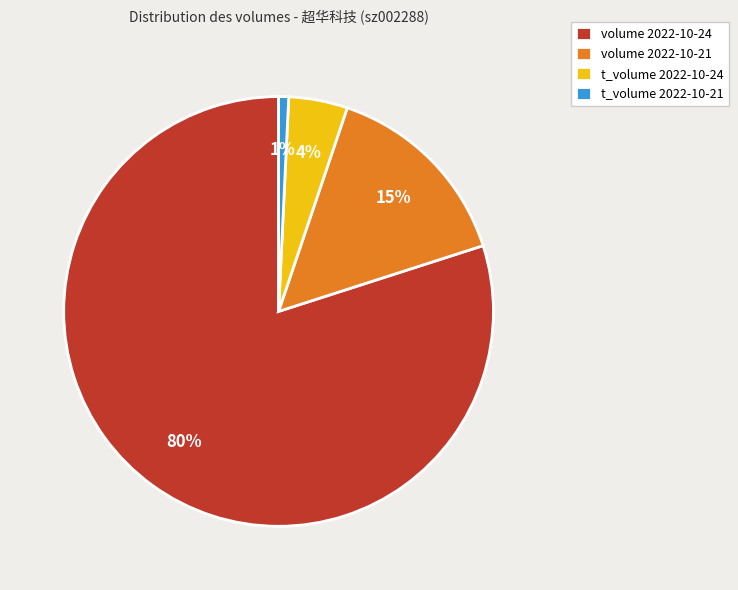

How many slices are in this pie chart?

4